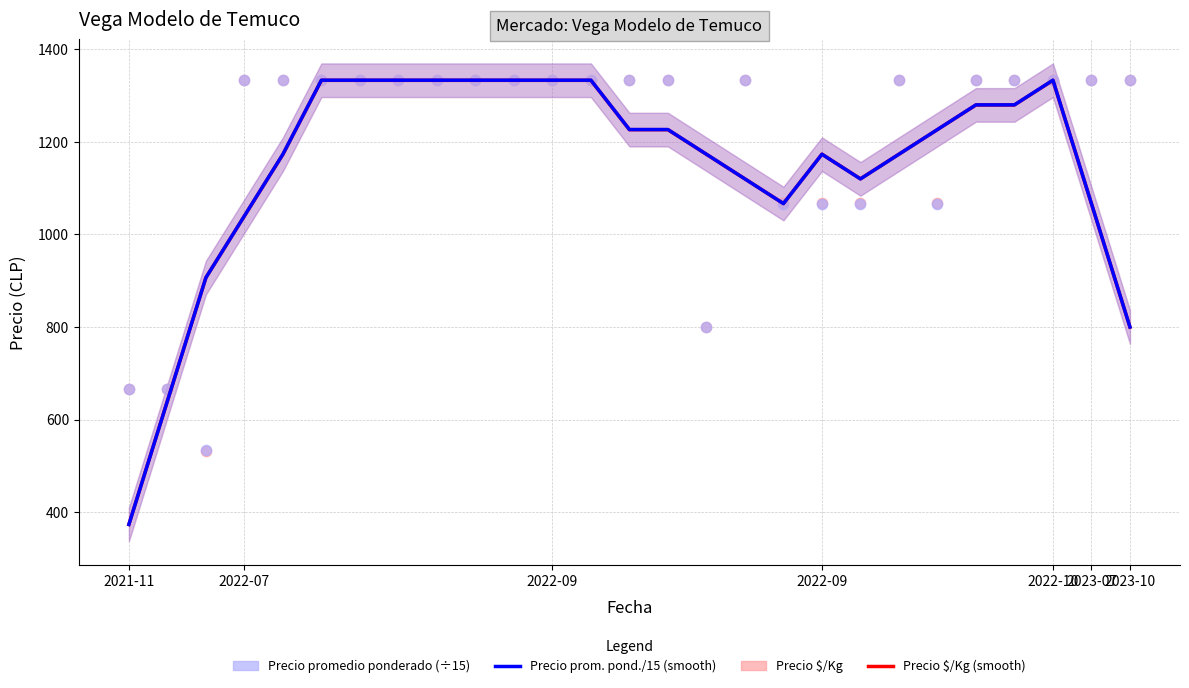

Which series has the largest Y range (max minus min)?

Precio promedio ponderado/15 (smooth)